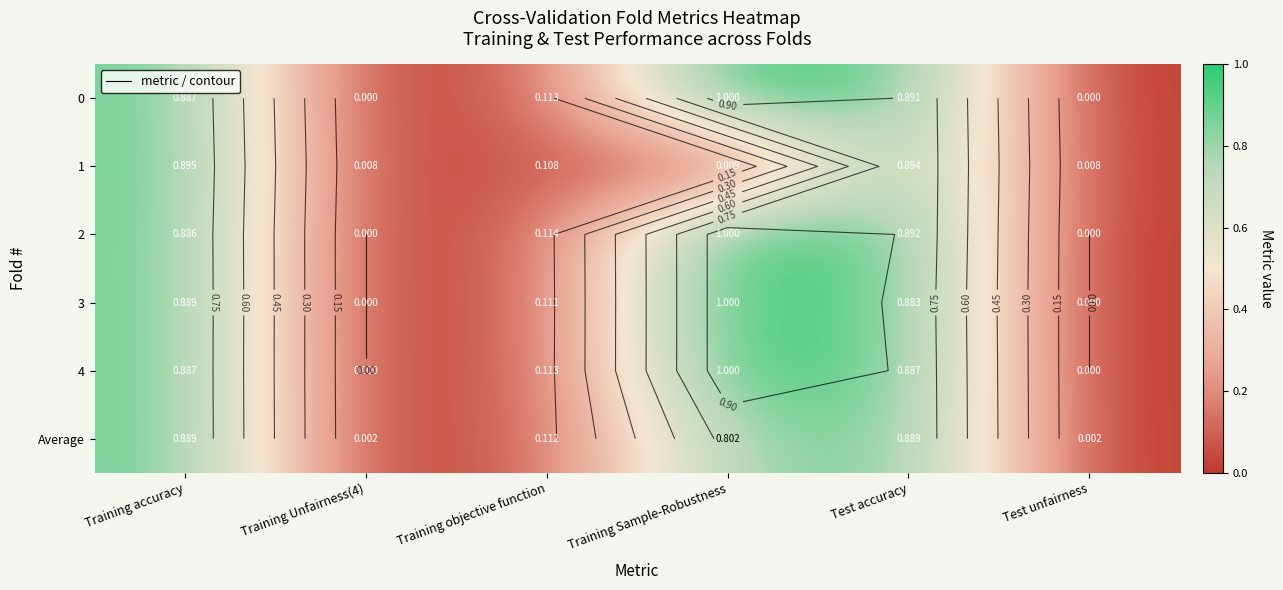

How many positive values does the 3 series have?

4